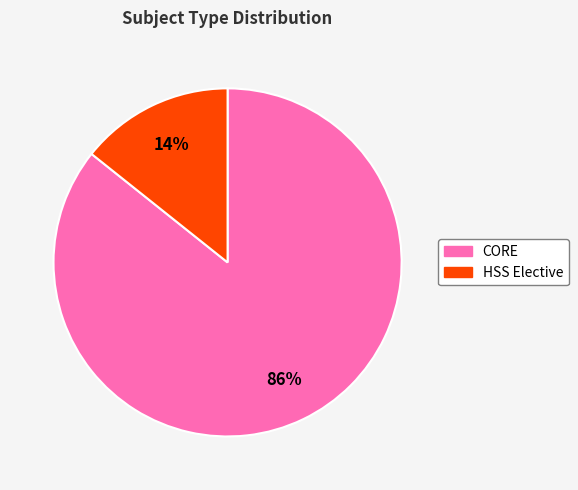

To the nearest percent, what is the average slice percentage?

50%